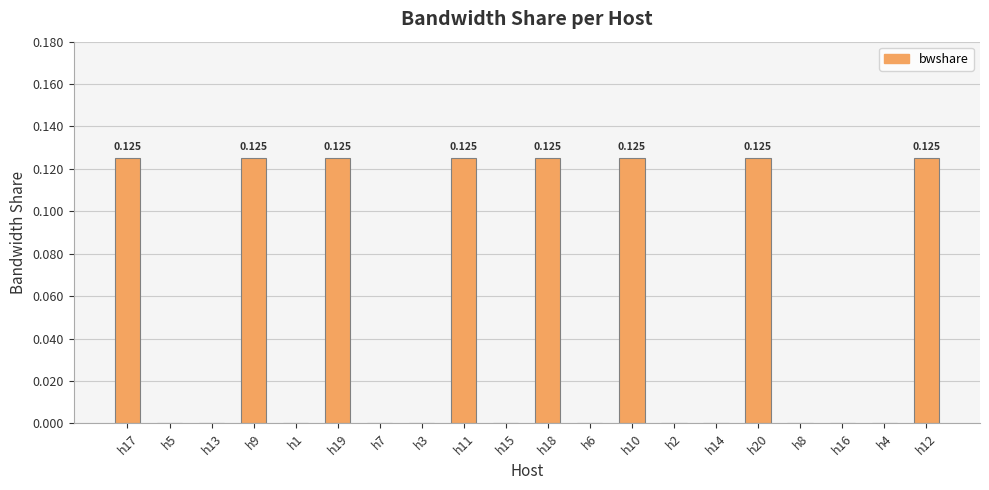

The chart shows a value of 0.0 at h7. True or false?

True